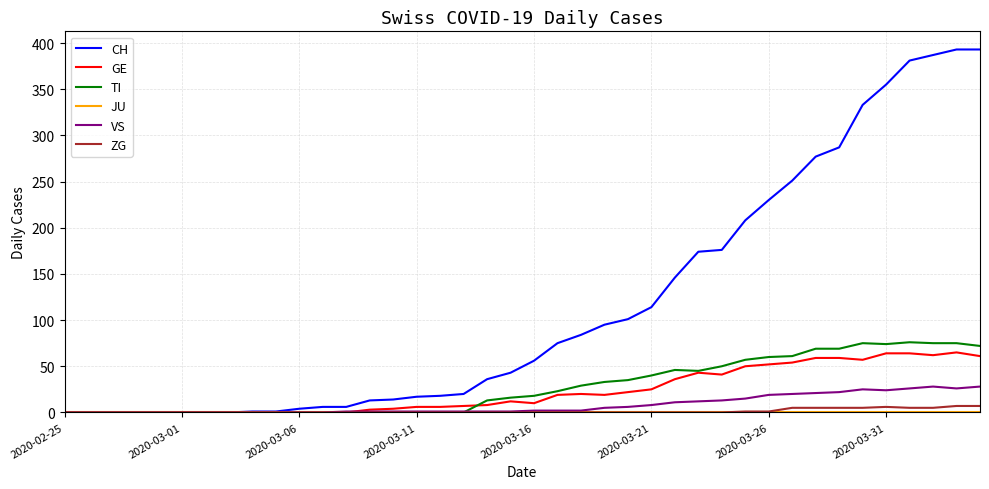

Which series has the largest total across all categories?

CH